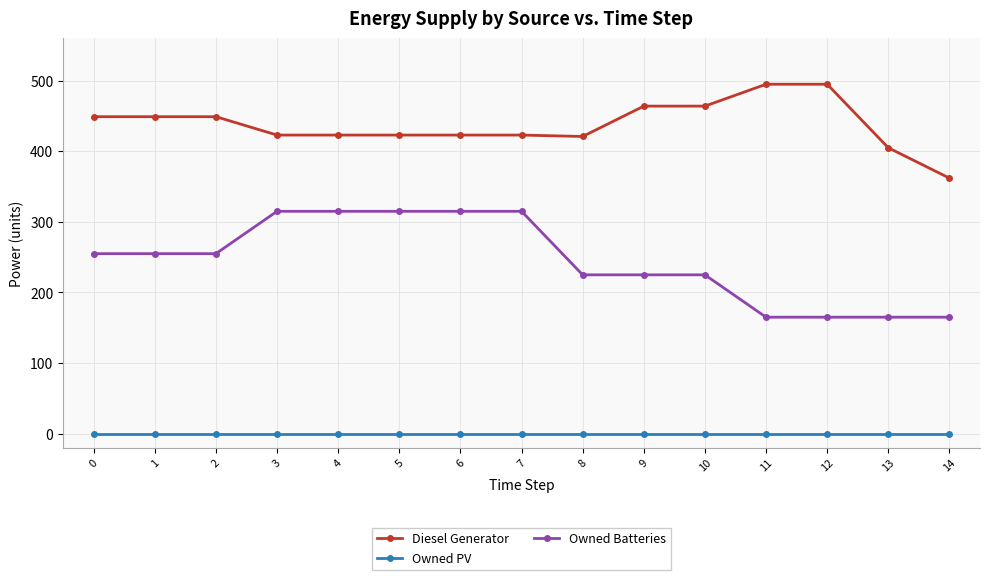

What is the spread (max minus min) of values at 11?

495